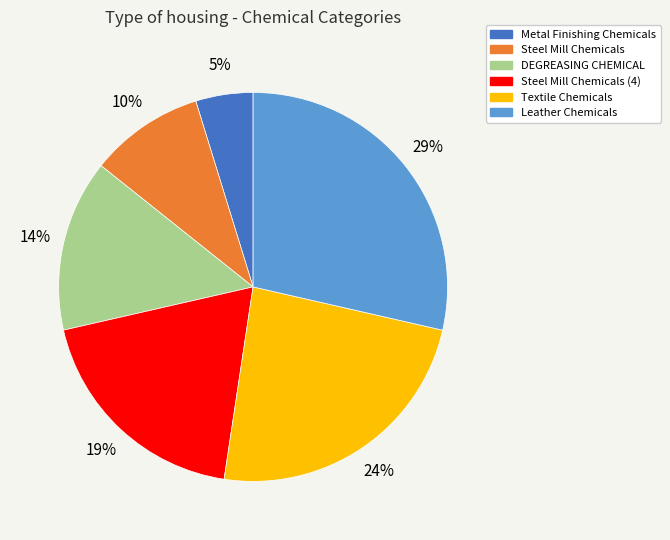

What is the largest slice in the pie chart?

Leather Chemicals